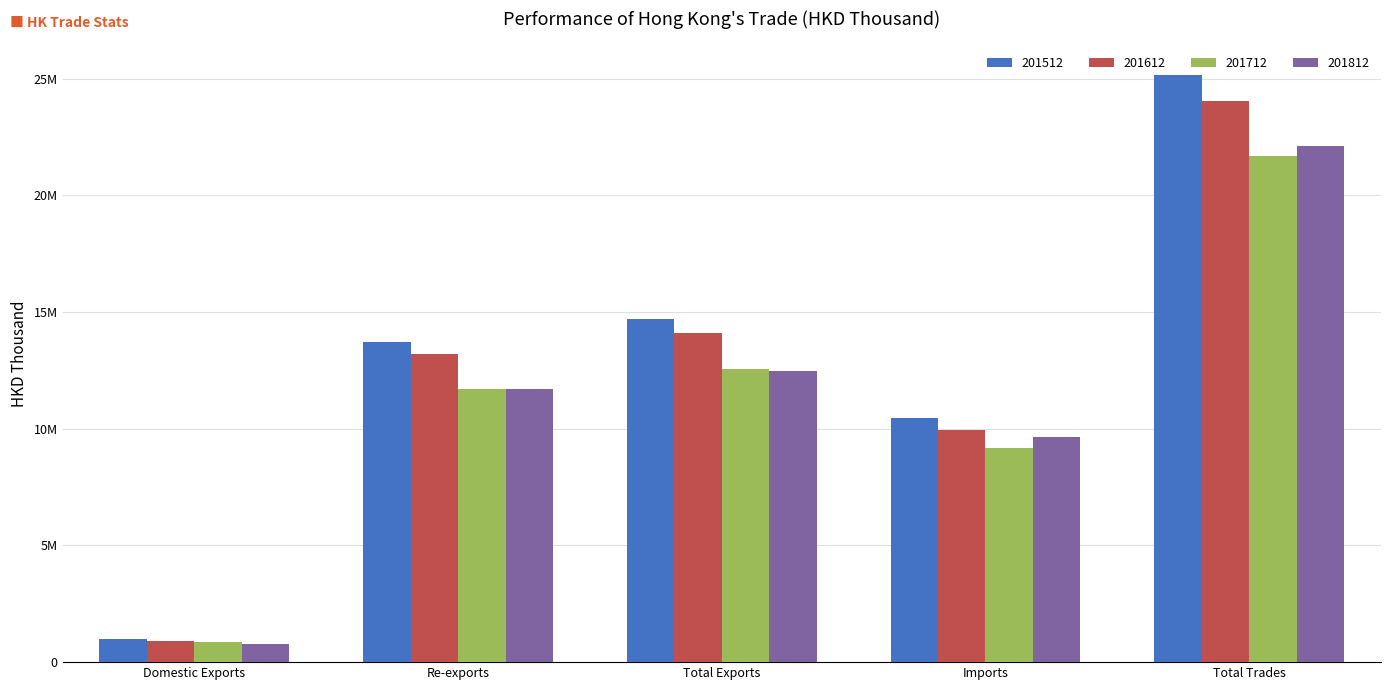

What is the highest value of the 201712 series?

21703325.3